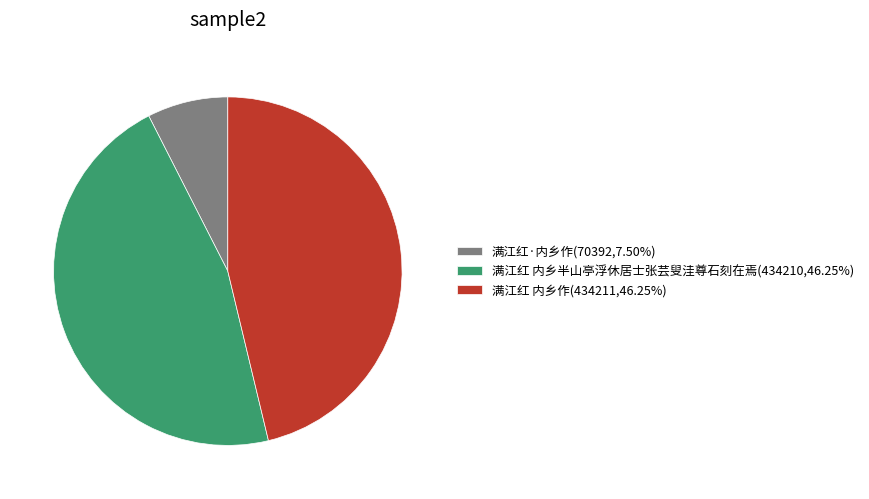

What is the ratio of the value at 满江红 内乡半山亭浮休居士张芸叟洼尊石刻在焉(434210,46.25%) to the value at 满江红·内乡作(70392,7.50%)?

6.2